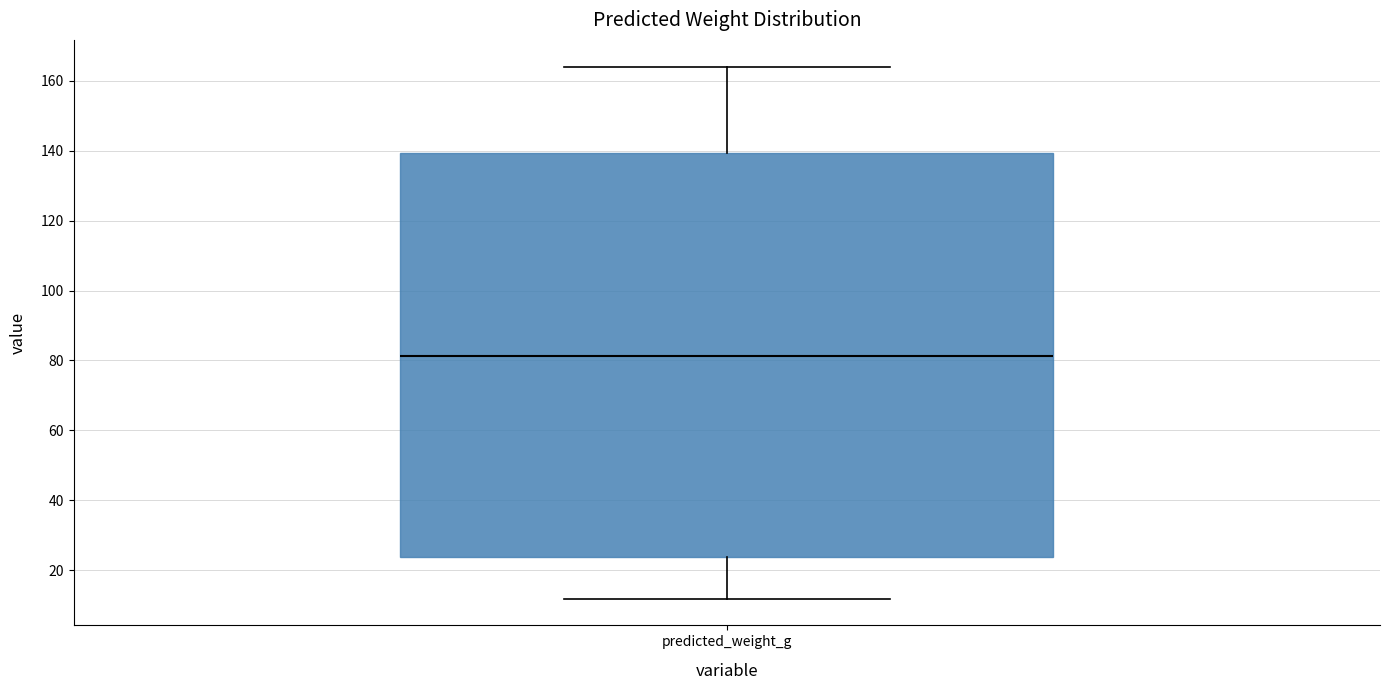

Where does the lower whisker of the box for predicted_weight_g end on the y-axis? The values are not printed on the chart, so give them approximately, as read against the axis.

12